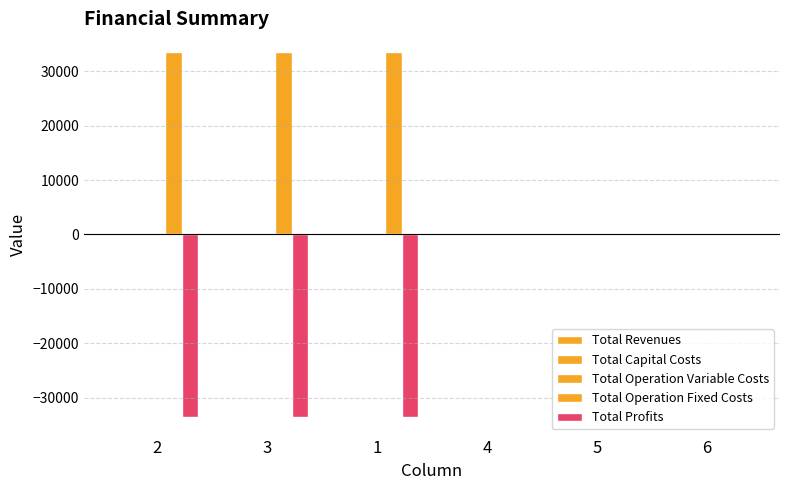

At 5, list the series in order from smallest to largest.

Total Revenues, Total Capital Costs, Total Operation Variable Costs, Total Operation Fixed Costs, Total Profits